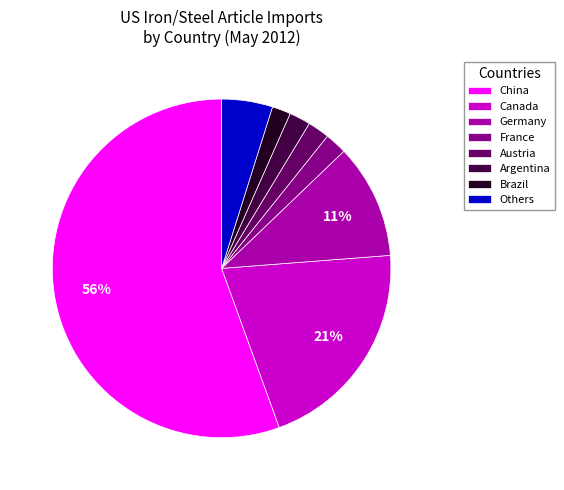

Which has a higher value, China or Argentina?

China